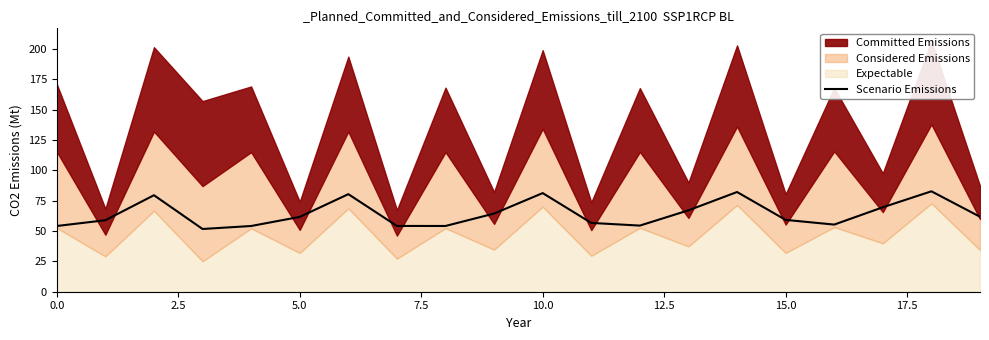

Where does the data first go above 61?

5.0